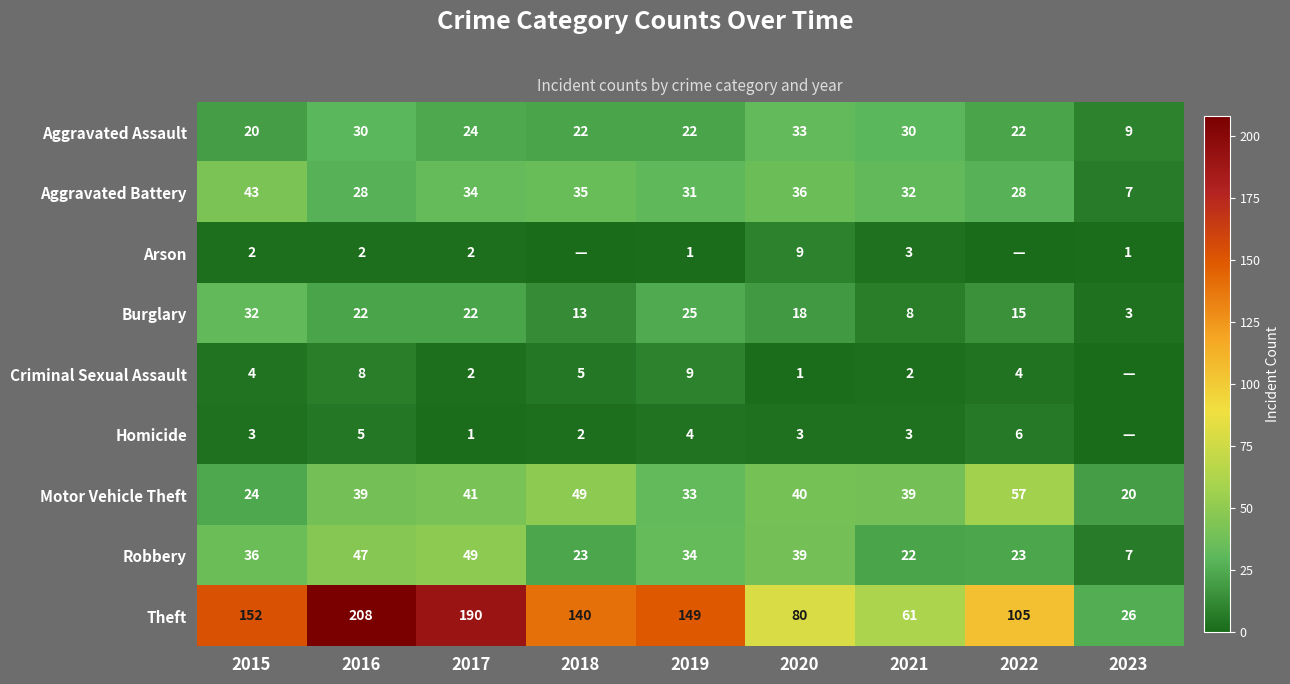

The Burglary series shows 13 at 2018. True or false?

True